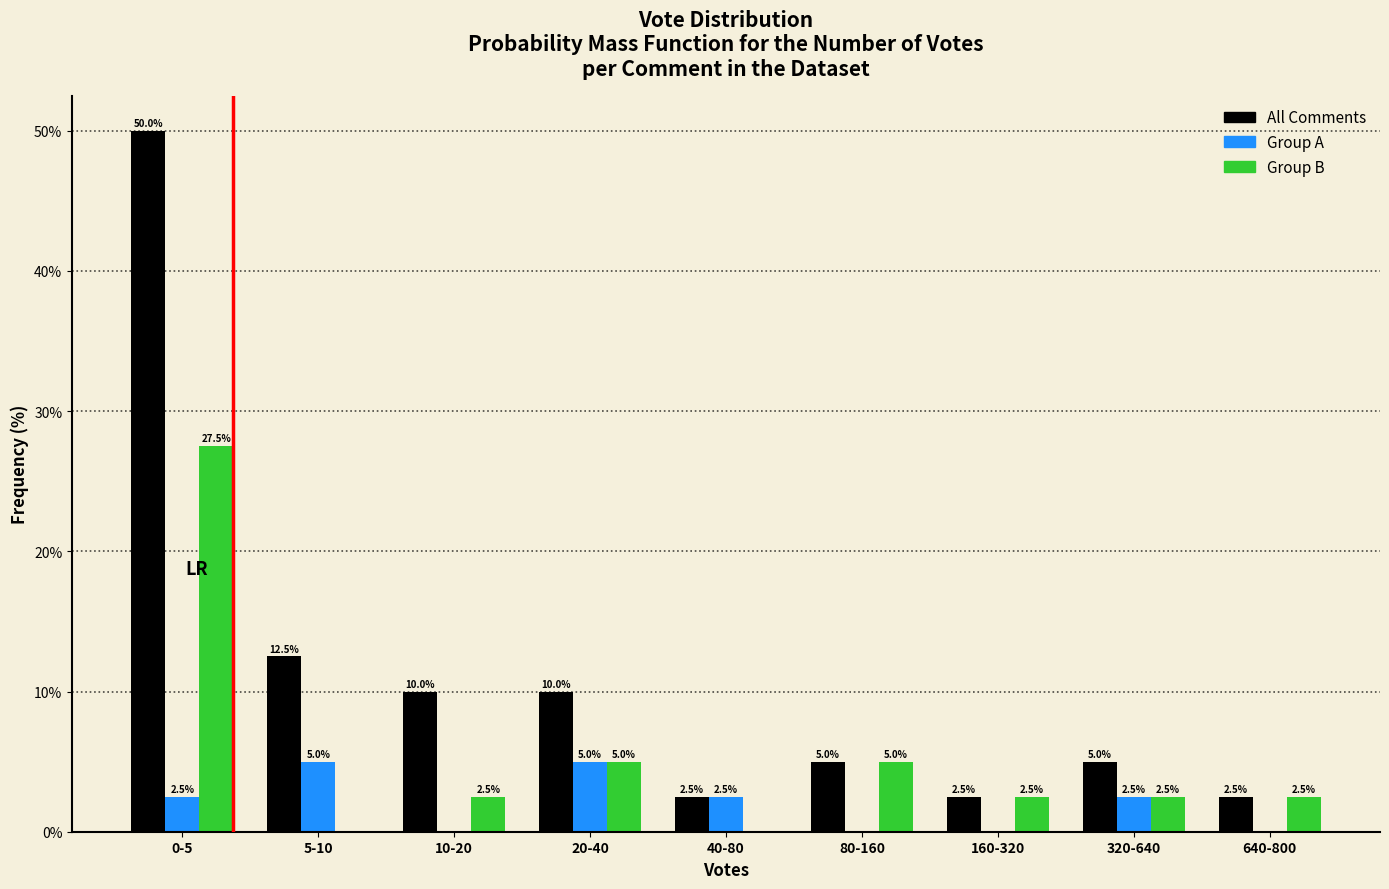

Reading right to left, list all the values displayed in this chart.

All Comments: 640-800=2.5	320-640=5.0	160-320=2.5	80-160=5.0	40-80=2.5	20-40=10.0	10-20=10.0	5-10=12.5	0-5=50.0
Group A: 640-800=0.0	320-640=2.5	160-320=0.0	80-160=0.0	40-80=2.5	20-40=5.0	10-20=0.0	5-10=5.0	0-5=2.5
Group B: 640-800=2.5	320-640=2.5	160-320=2.5	80-160=5.0	40-80=0.0	20-40=5.0	10-20=2.5	5-10=0.0	0-5=27.5